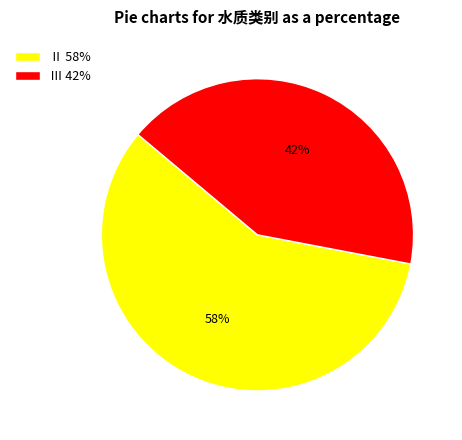

Is the sum of Ⅲ 42% and Ⅱ 58% greater than half?

Yes